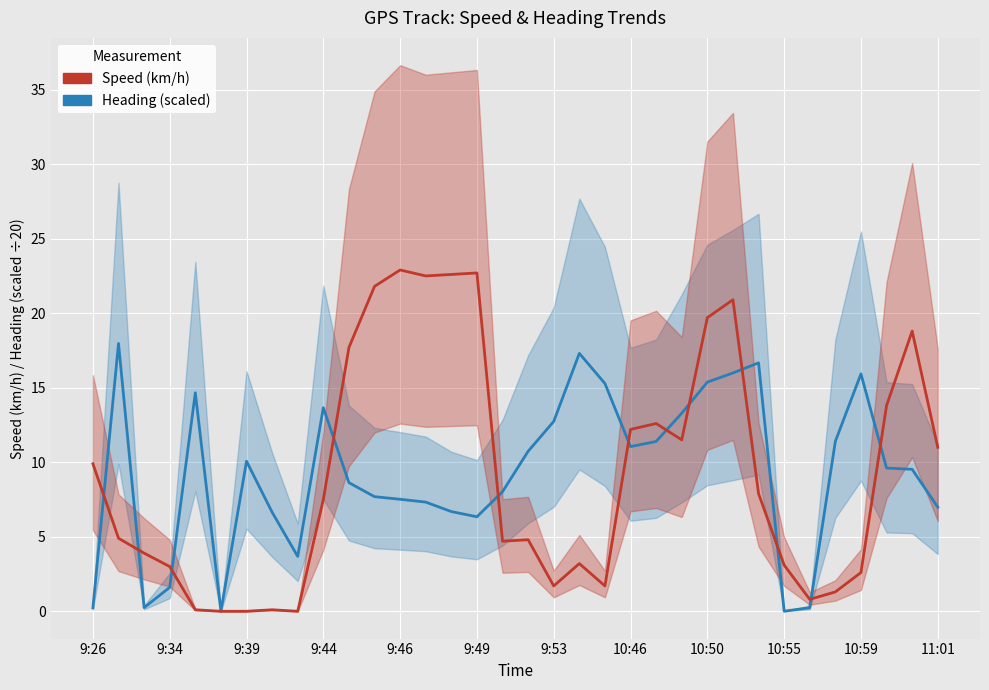

What is the difference between the maximum and minimum values in the Speed (km/h) series?

22.9